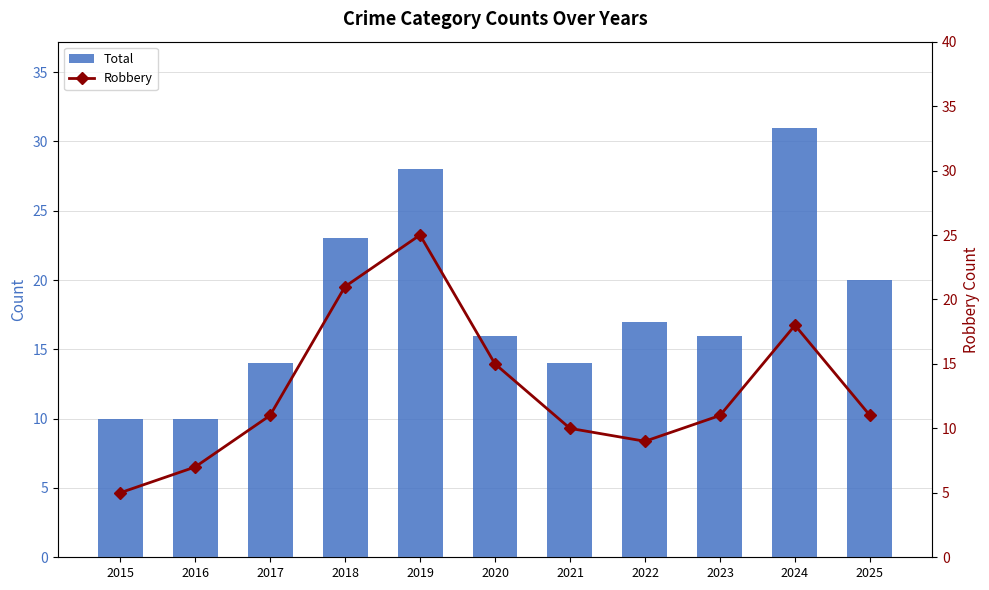

Where does the Total series first go above 16?

2018